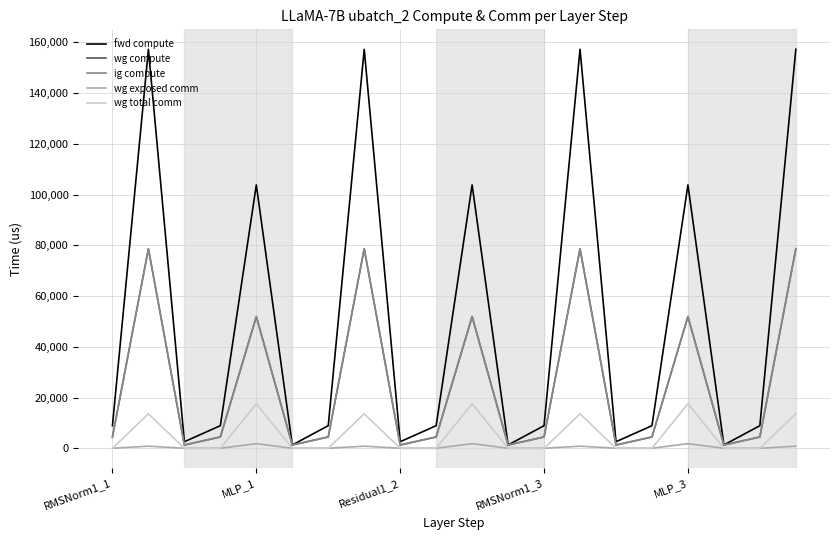

Is this an area chart (filled region under the line)?

No